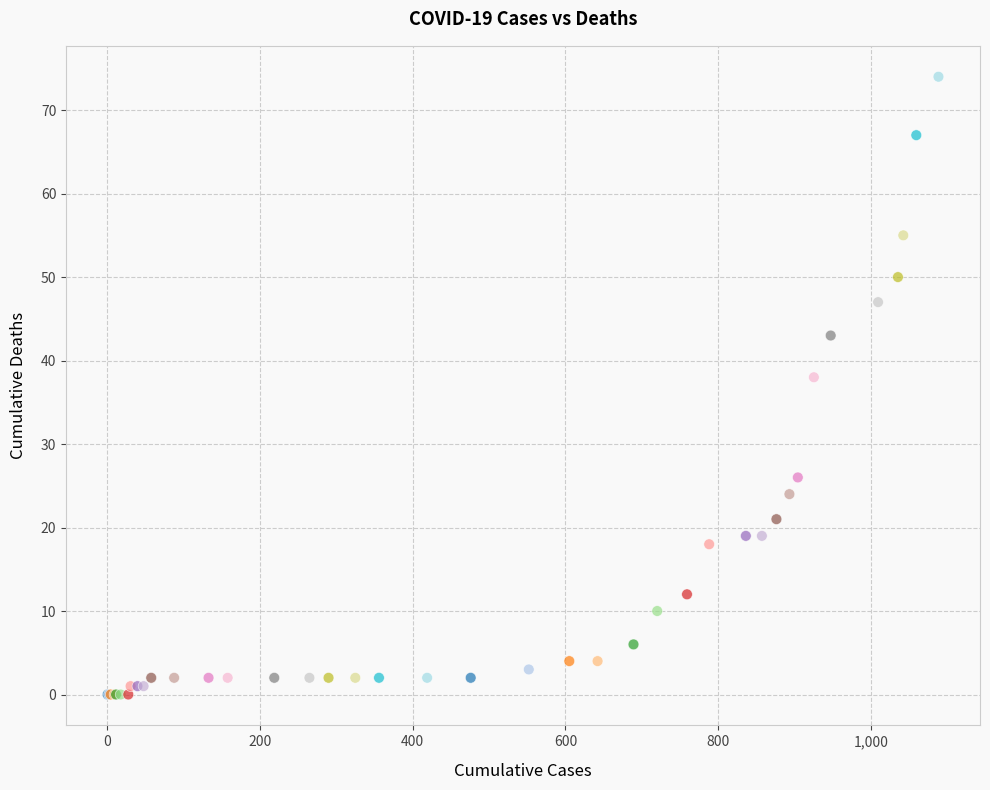

What Y value in the scatter plot is closest to 37?

38